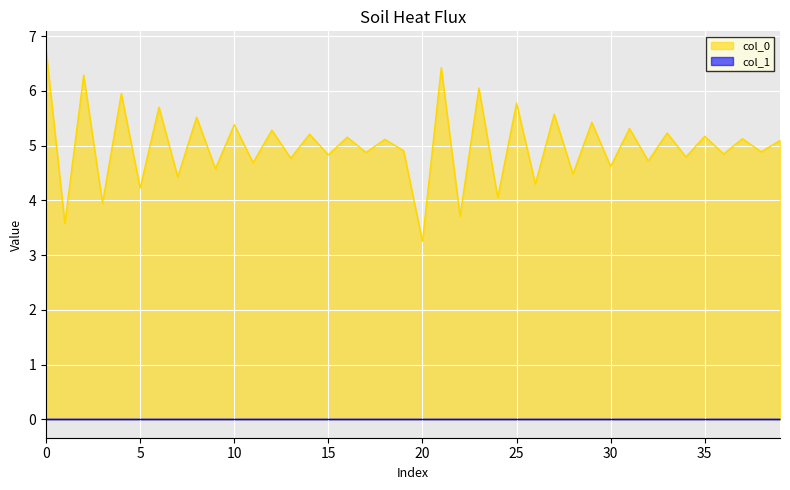

Which series has the widest spread of values?

col_0